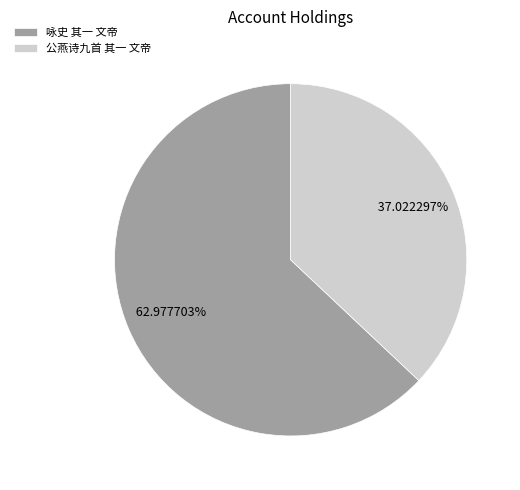

How many segments does this pie chart have?

2